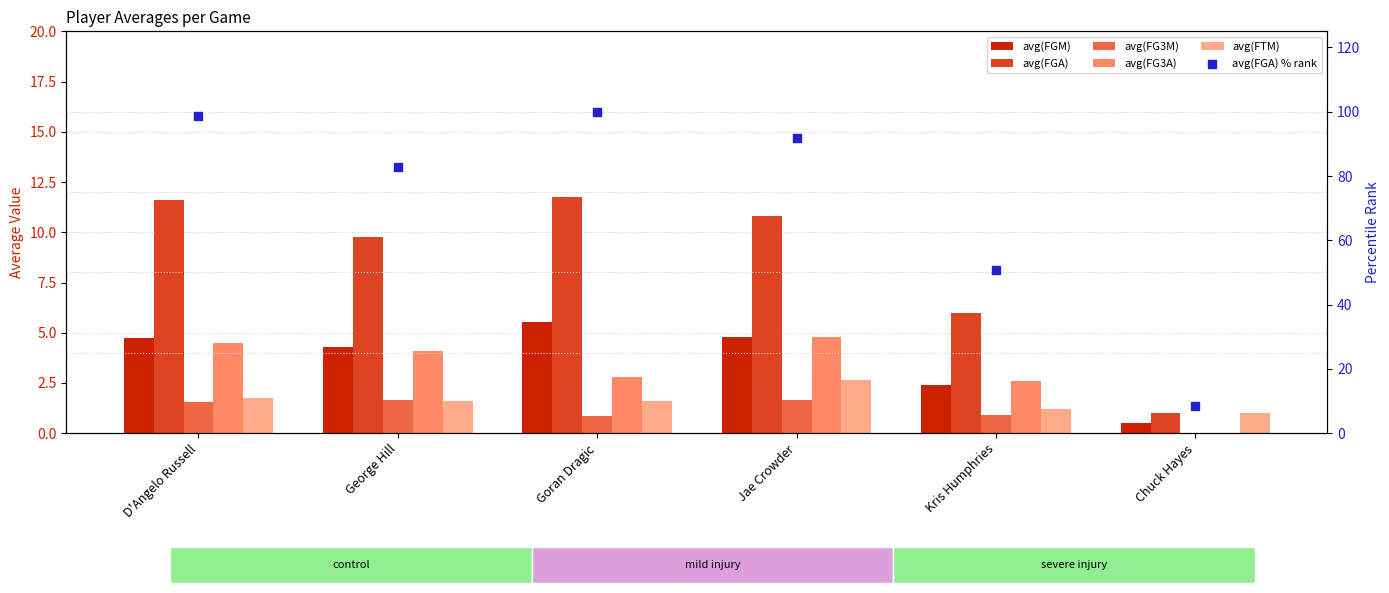

At how many categories does at least one series exceed 23?

5